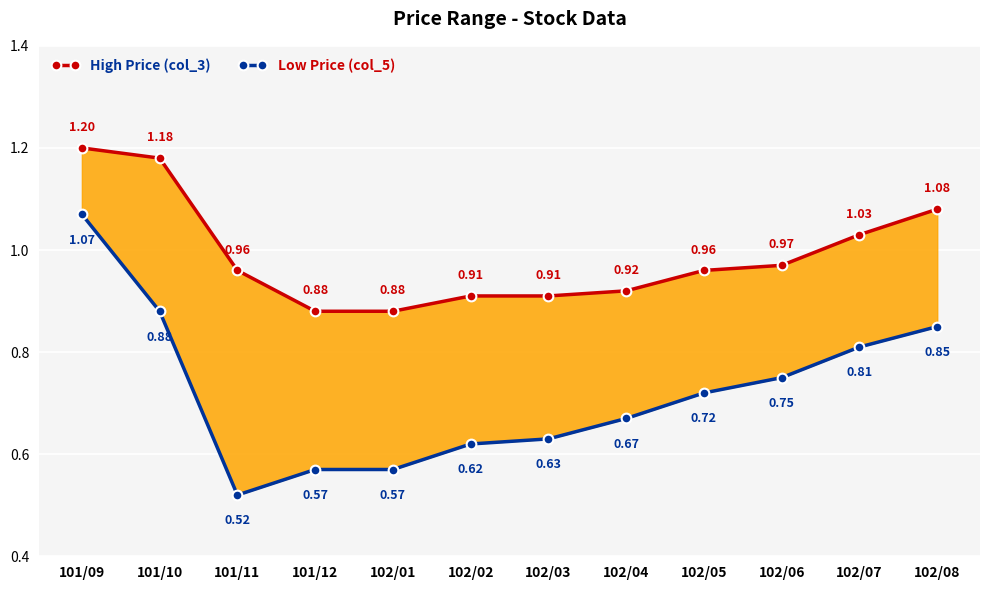

Rank the series by their average value, from lowest to highest.

Low Price (col_5), High Price (col_3)